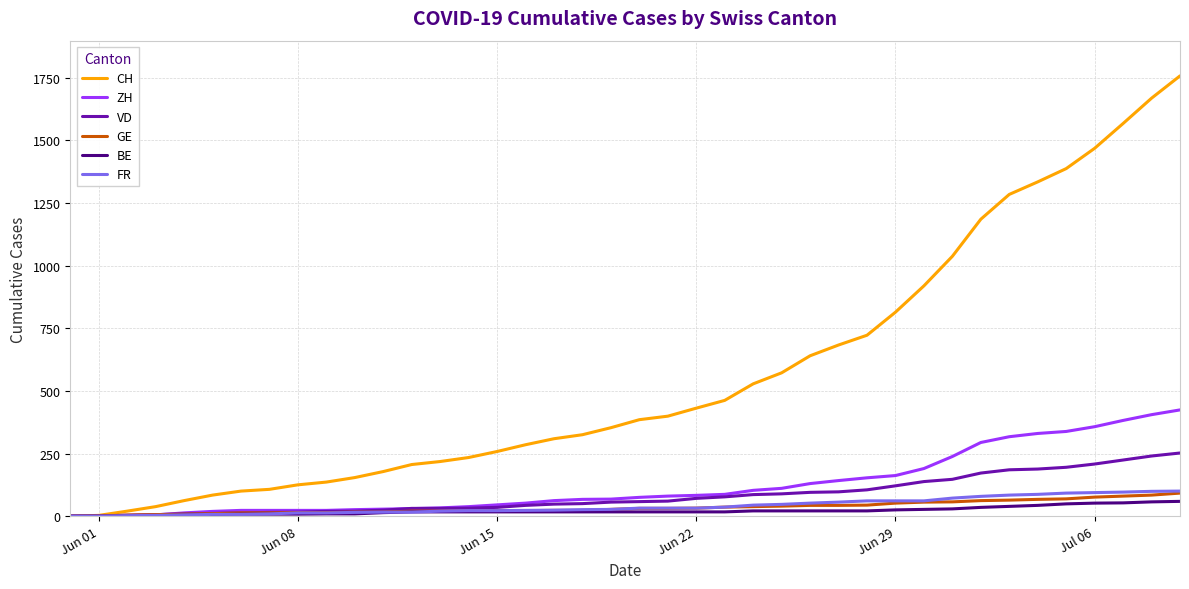

Which series has the largest total across all categories?

CH